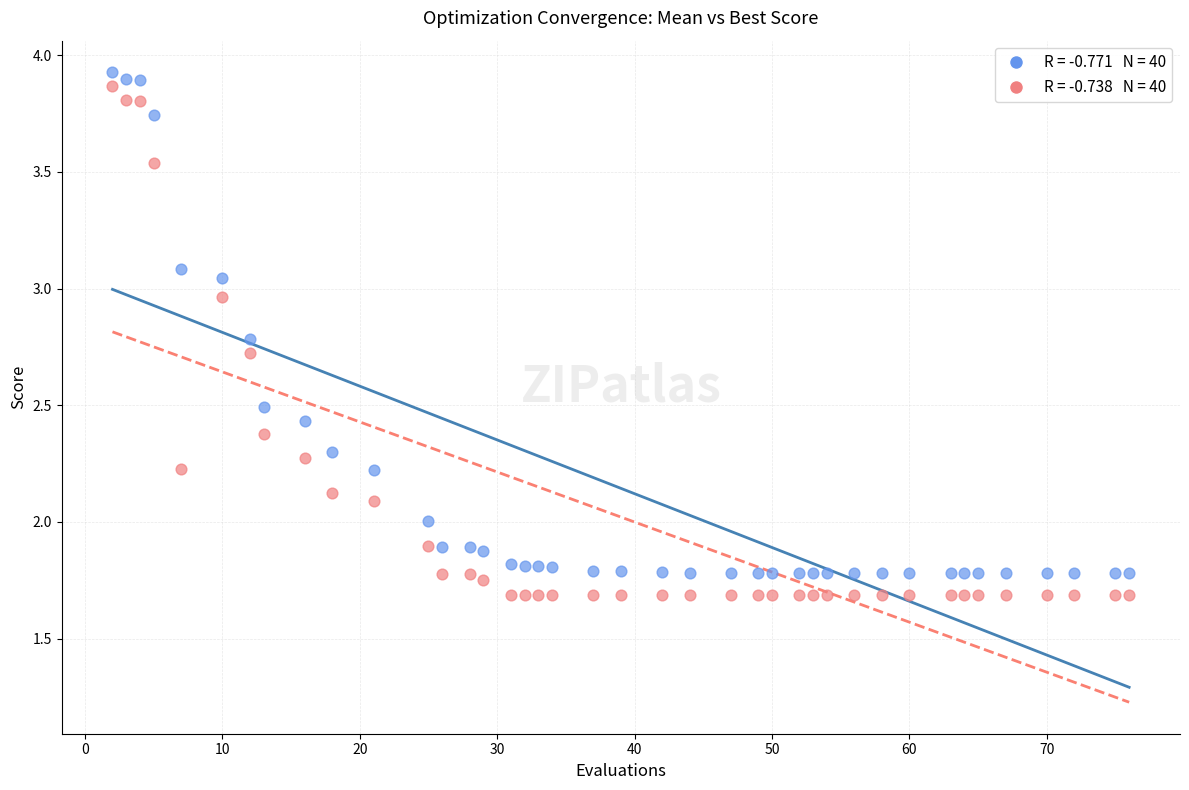

Across all data points, what is the range of X values (max minus min)?

74.0